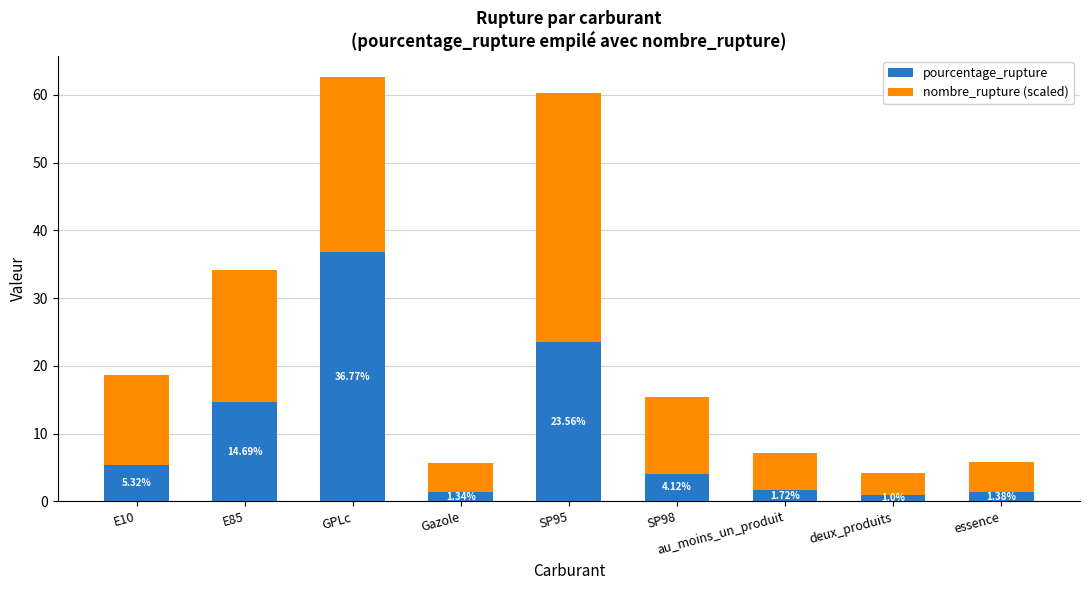

Which category has the lowest value in the pourcentage_rupture series?

deux_produits